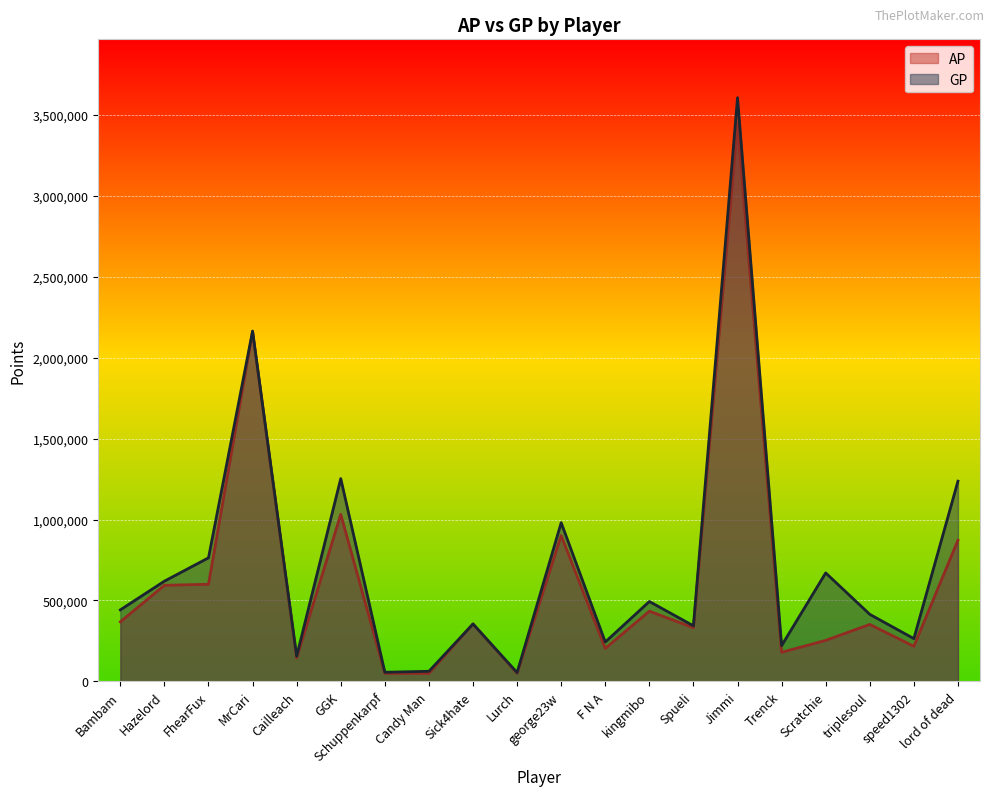

How many categories are shown in the chart?

20